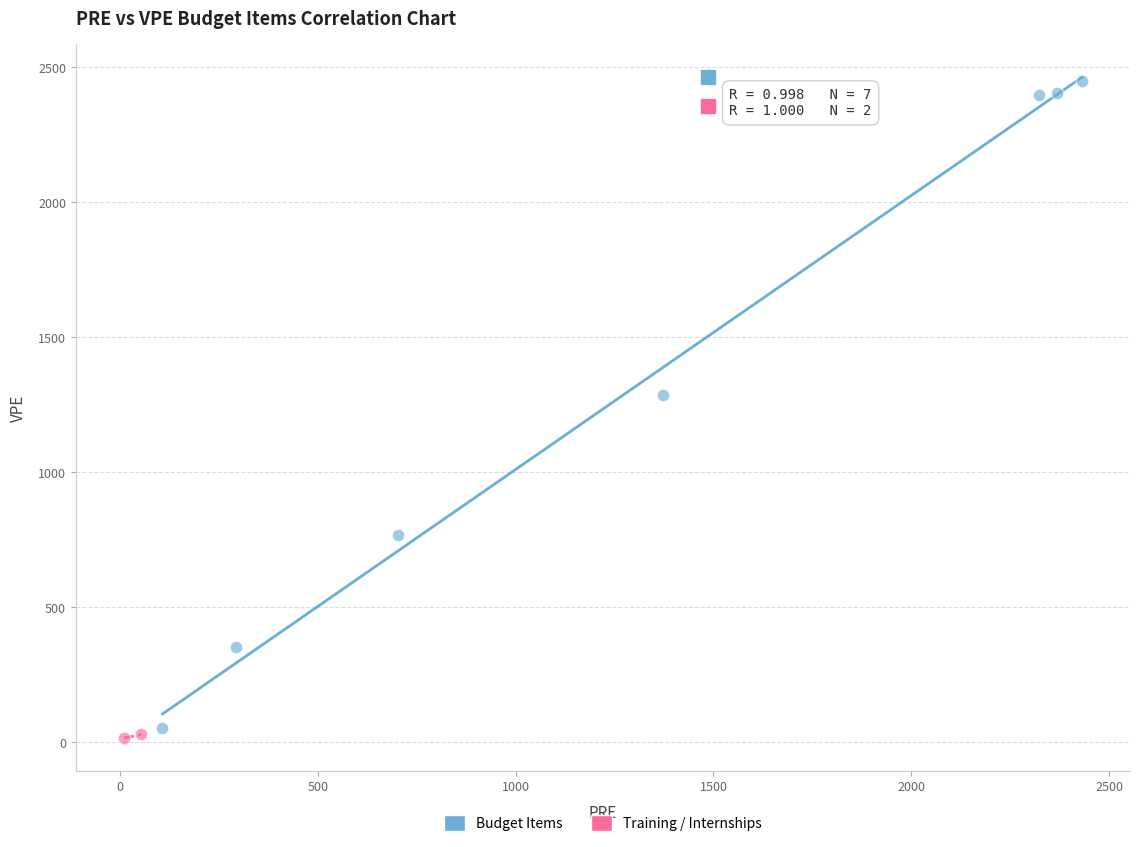

What are all the series names shown in the legend?

Budget Items, Training / Internships